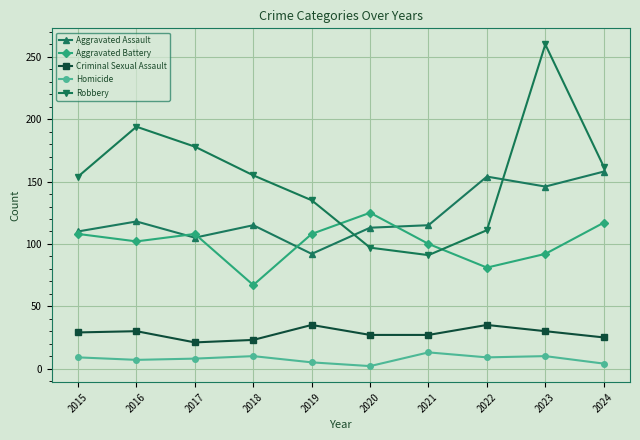

Which series has the widest spread of values?

Robbery